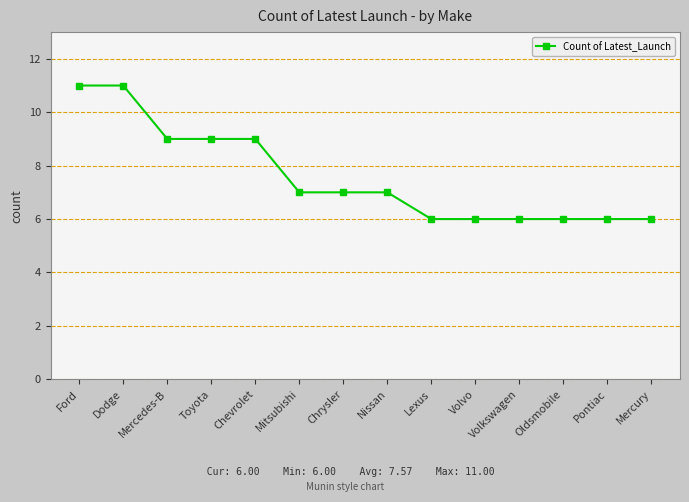

What is the change in value from Ford to Toyota?

-2